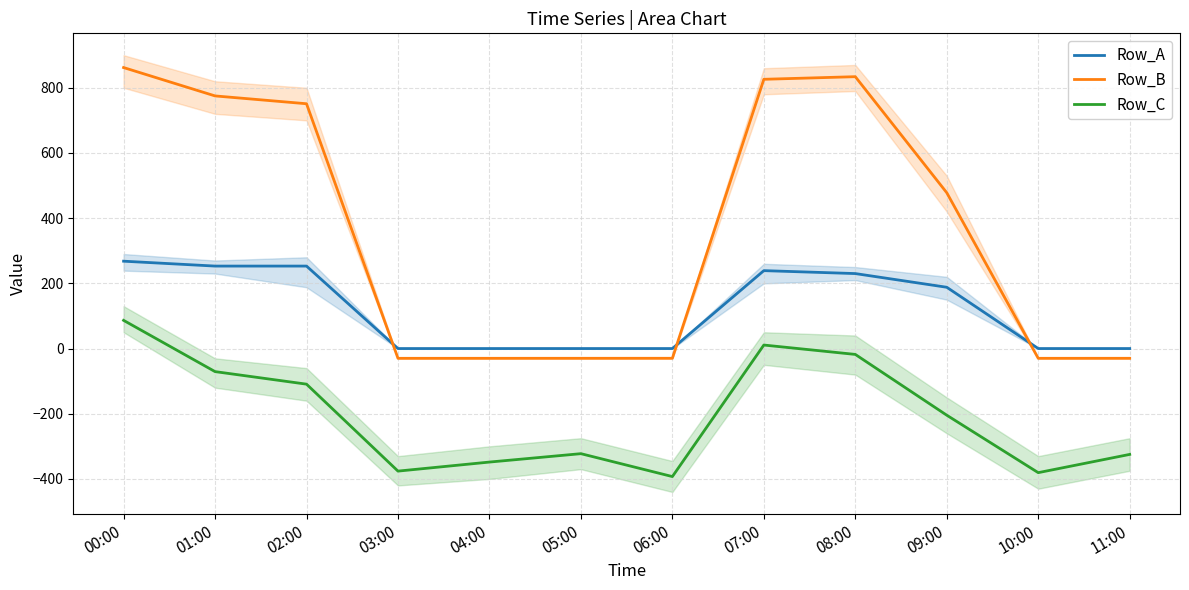

True or false: Row_B has a value of -40.3 at 06:00.

False